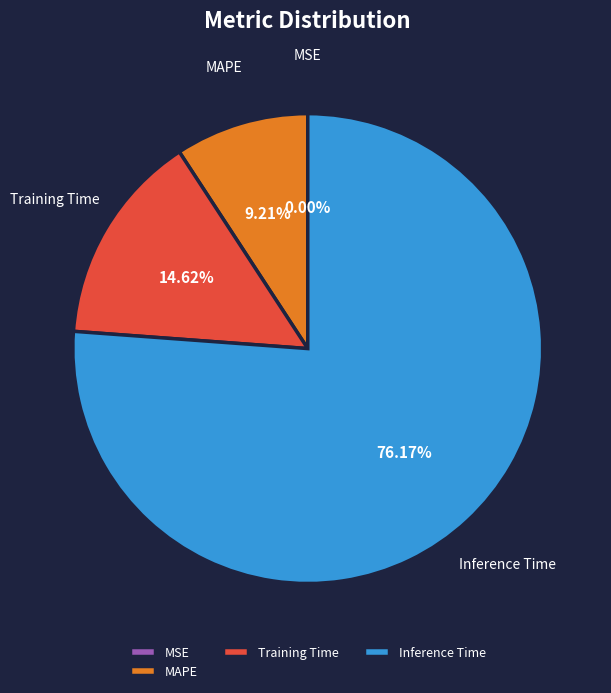

Approximately how many times larger is the value at MAPE compared to Training Time?

0.6